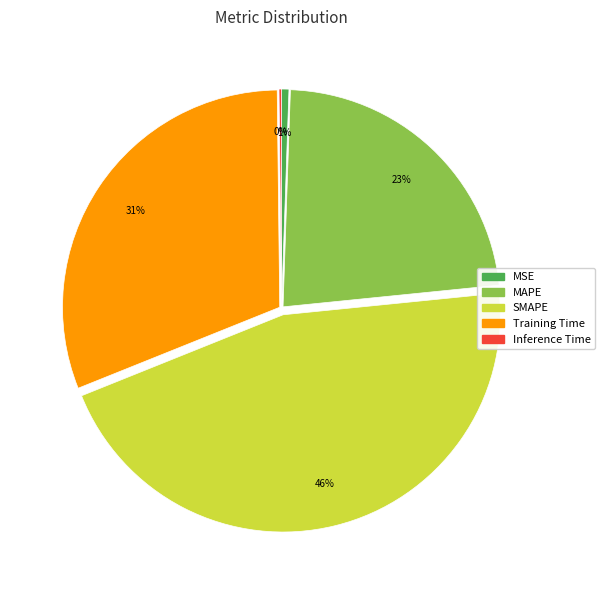

Do Training Time and MSE together represent more than half of the pie?

No